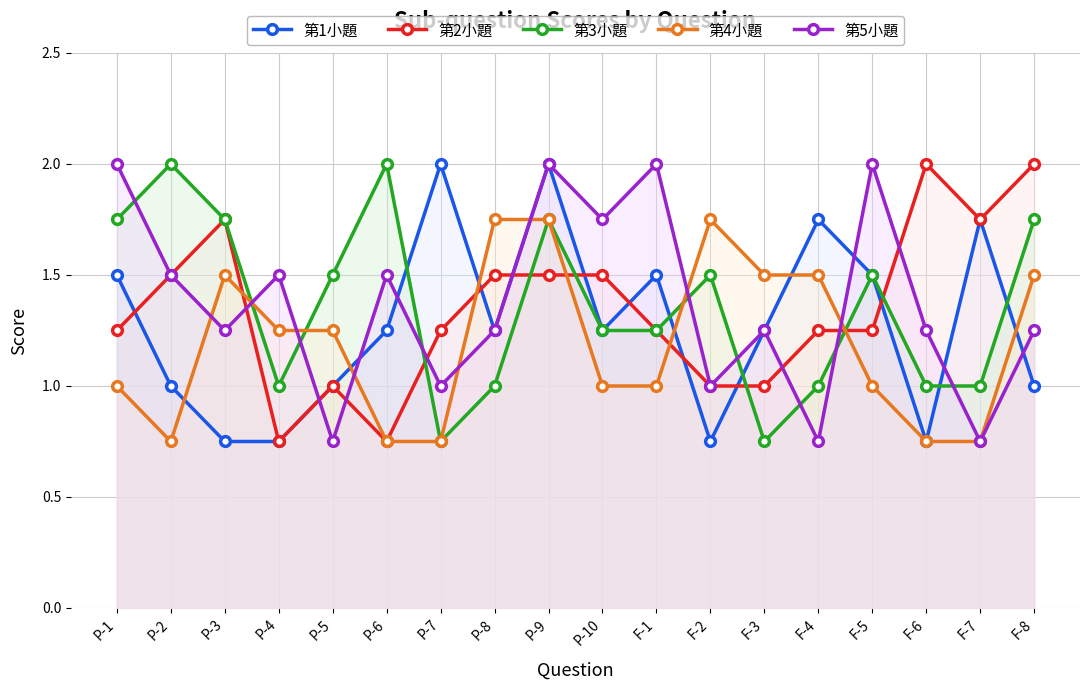

How many categories are shown in the chart?

18